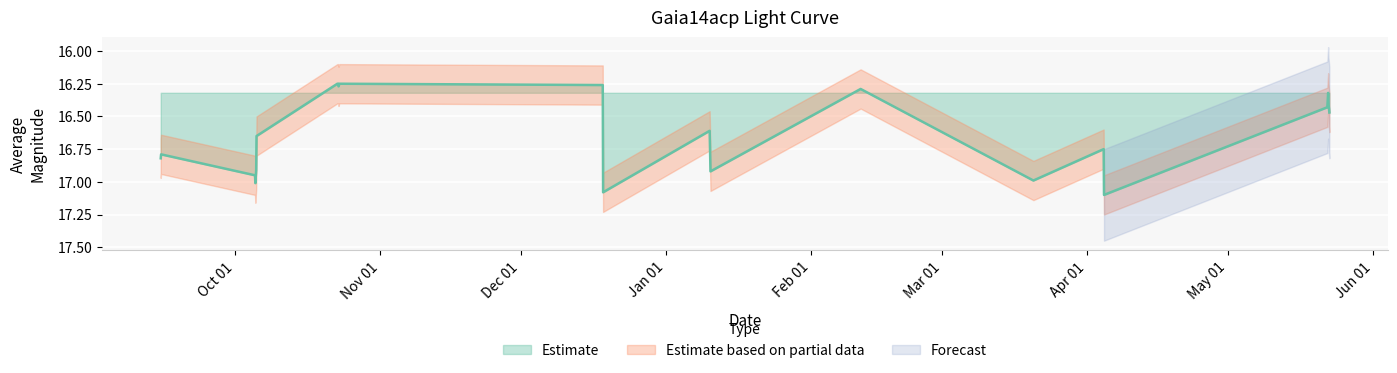

True or false: the data shows 7.9 at 2014-10-23.

False